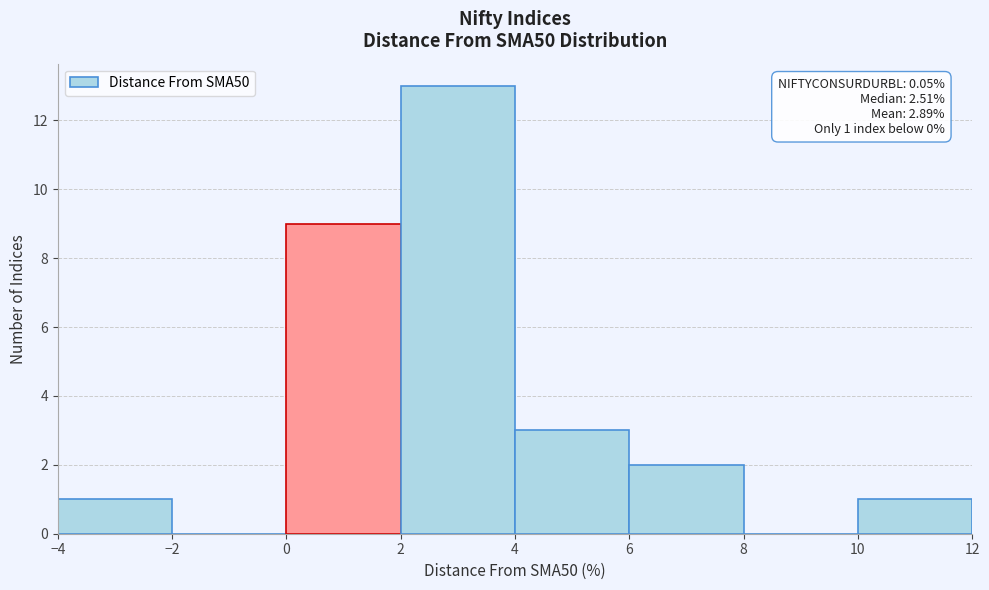

Over which range of the x-axis is the bar tallest?

2 to 4